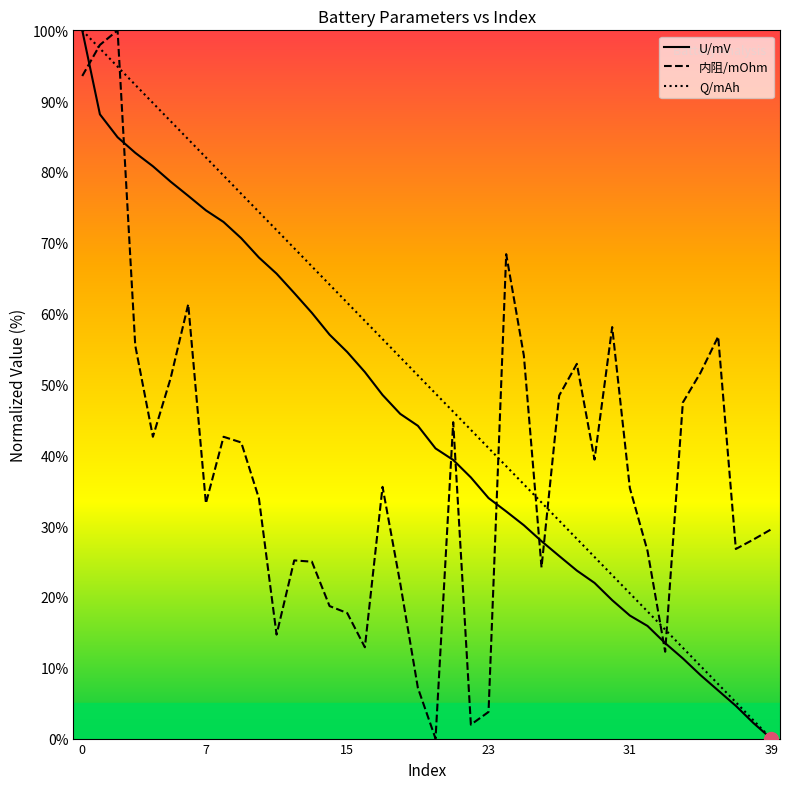

Which series has the largest total across all categories?

Q/mAh